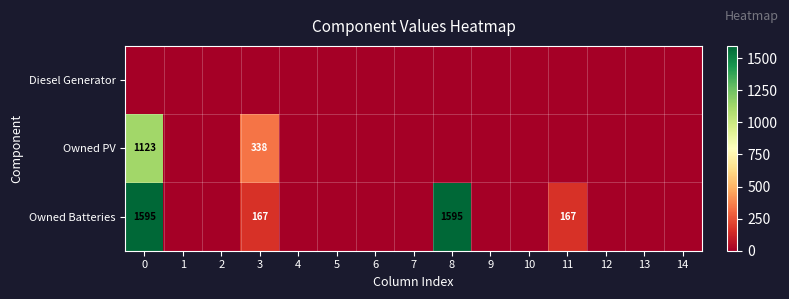

List the labels in order of row_1 value, largest first.

0, 3, 1, 2, 4, 5, 6, 7, 8, 9, 10, 11, 12, 13, 14